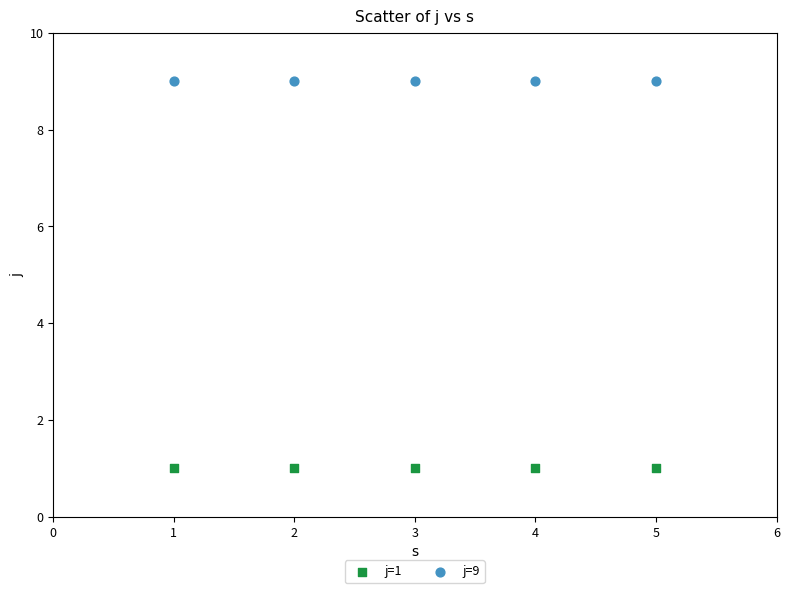

What are all the series names shown in the legend?

j=1, j=9